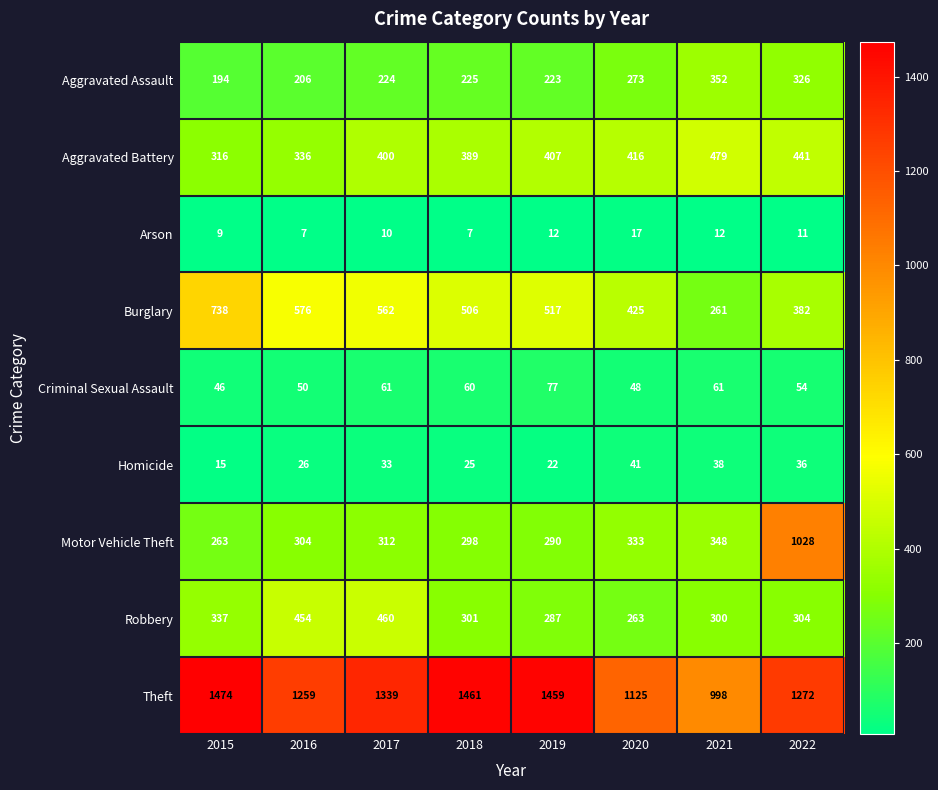

Which series has the largest range (max minus min)?

Motor Vehicle Theft